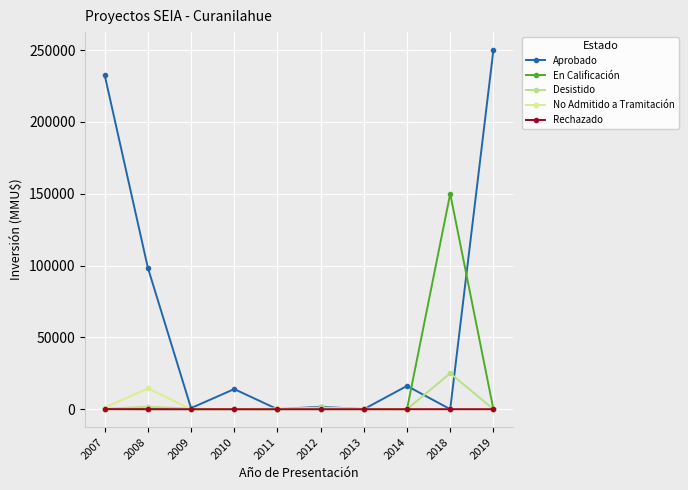

True or false: Rechazado and Aprobado cross at least once.

False